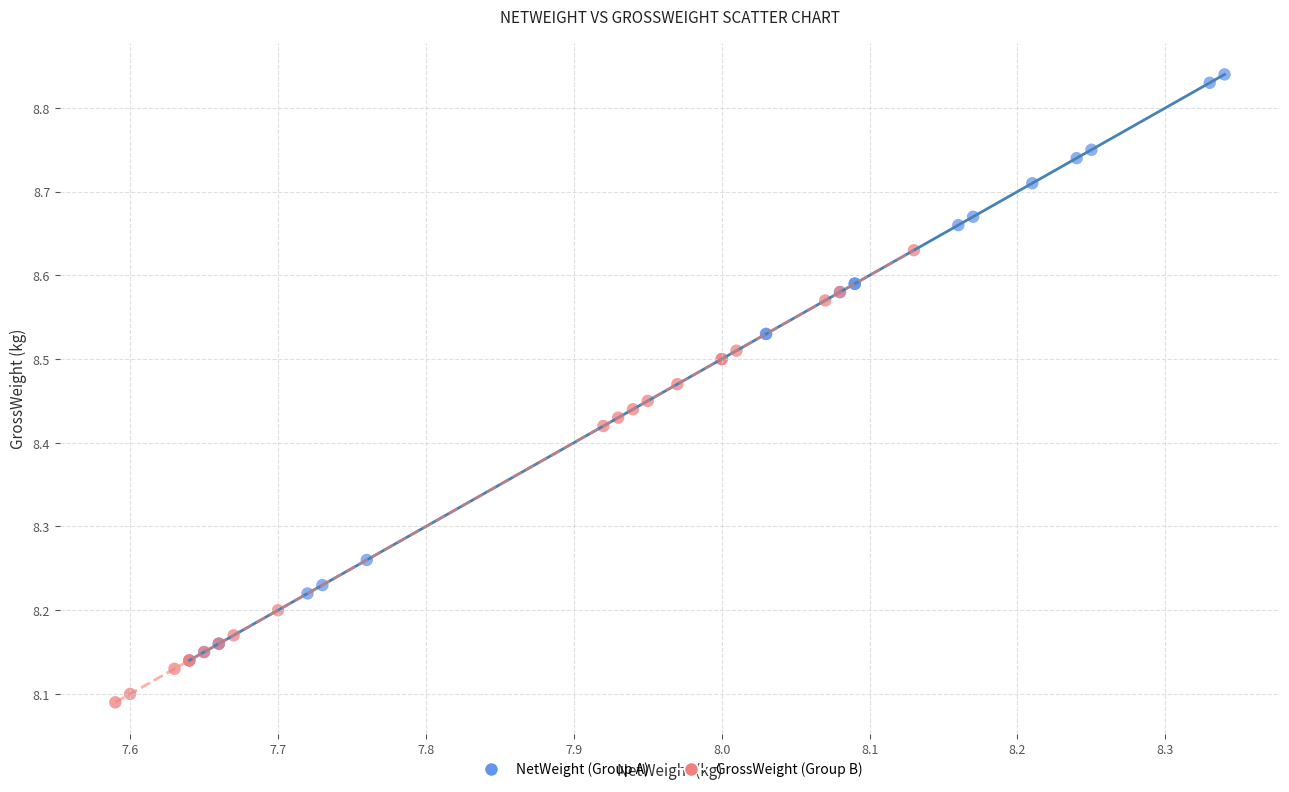

Which series reaches the maximum Y coordinate?

NetWeight (Group A)